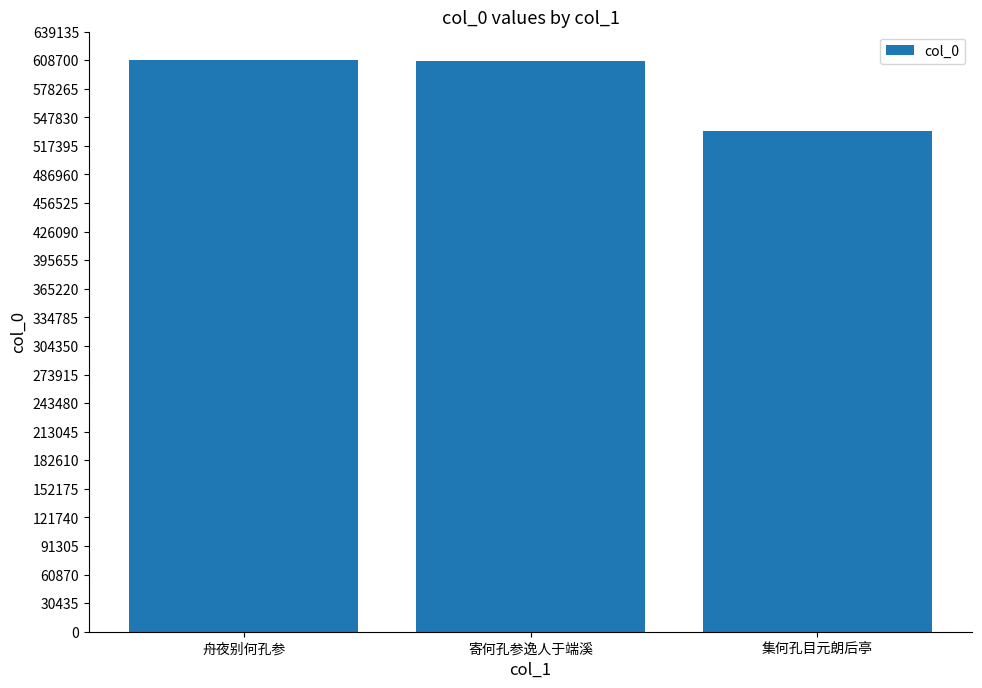

How many bars are there in total?

3